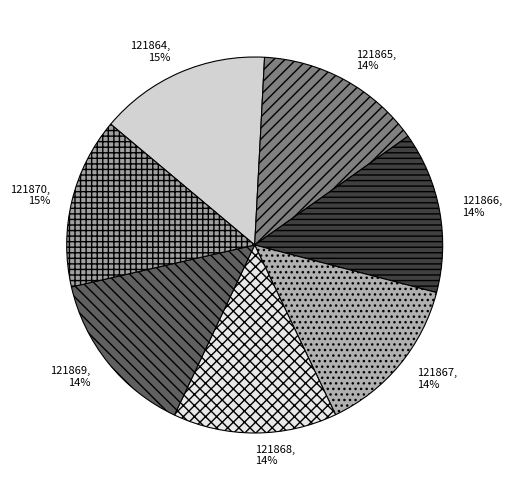

Count the number of slices in the pie.

7